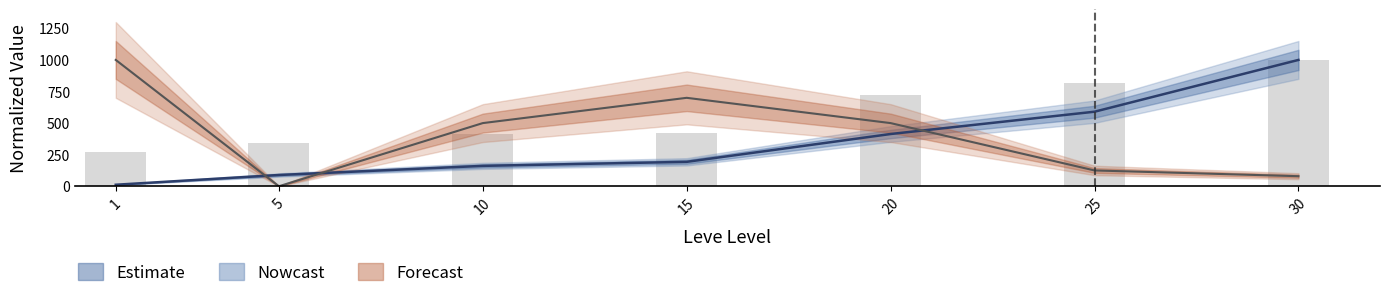

True or false: HQ Price (Forecast) has a value of 500.0 at 20.

True